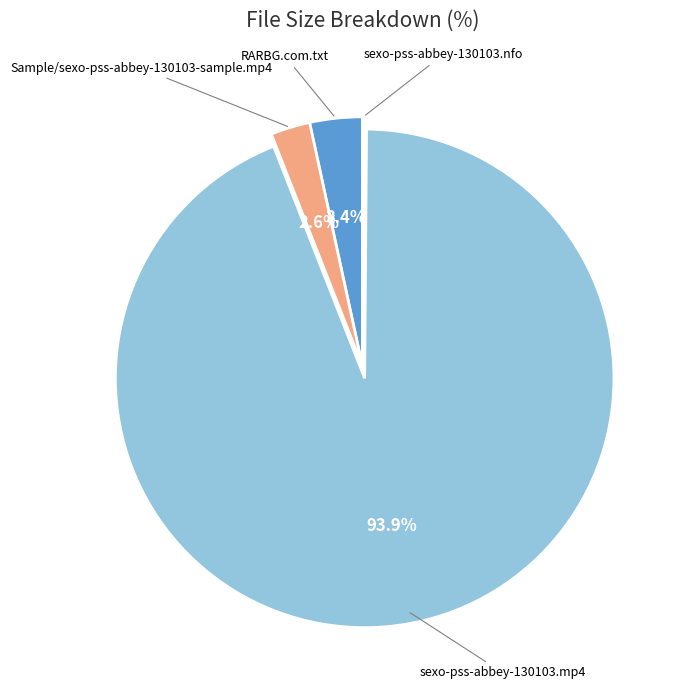

Is there any slice that represents more than half of the pie?

Yes